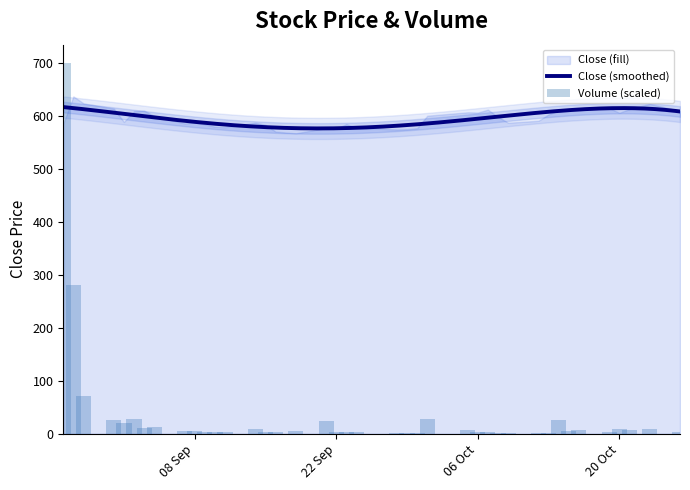

What is the lowest value of the Close (smoothed) series?

576.8